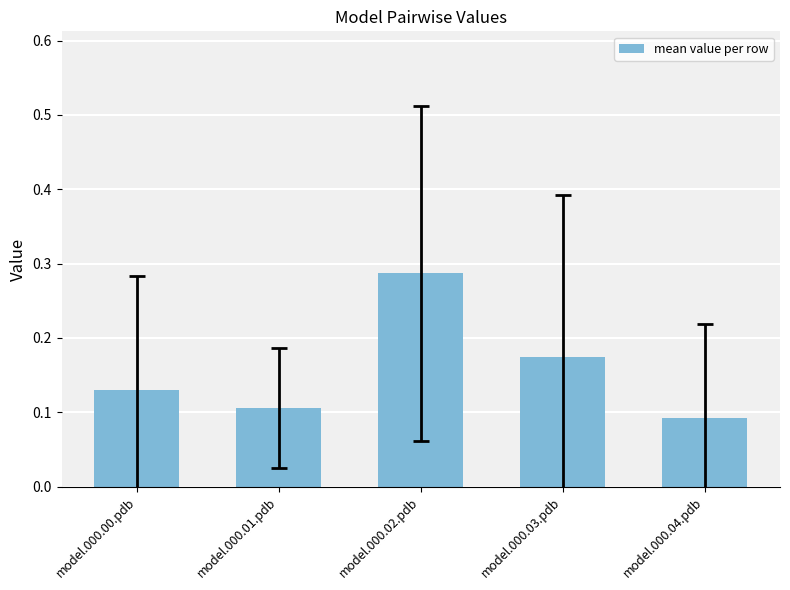

What is the label of the 3rd bar from the left?

model.000.02.pdb